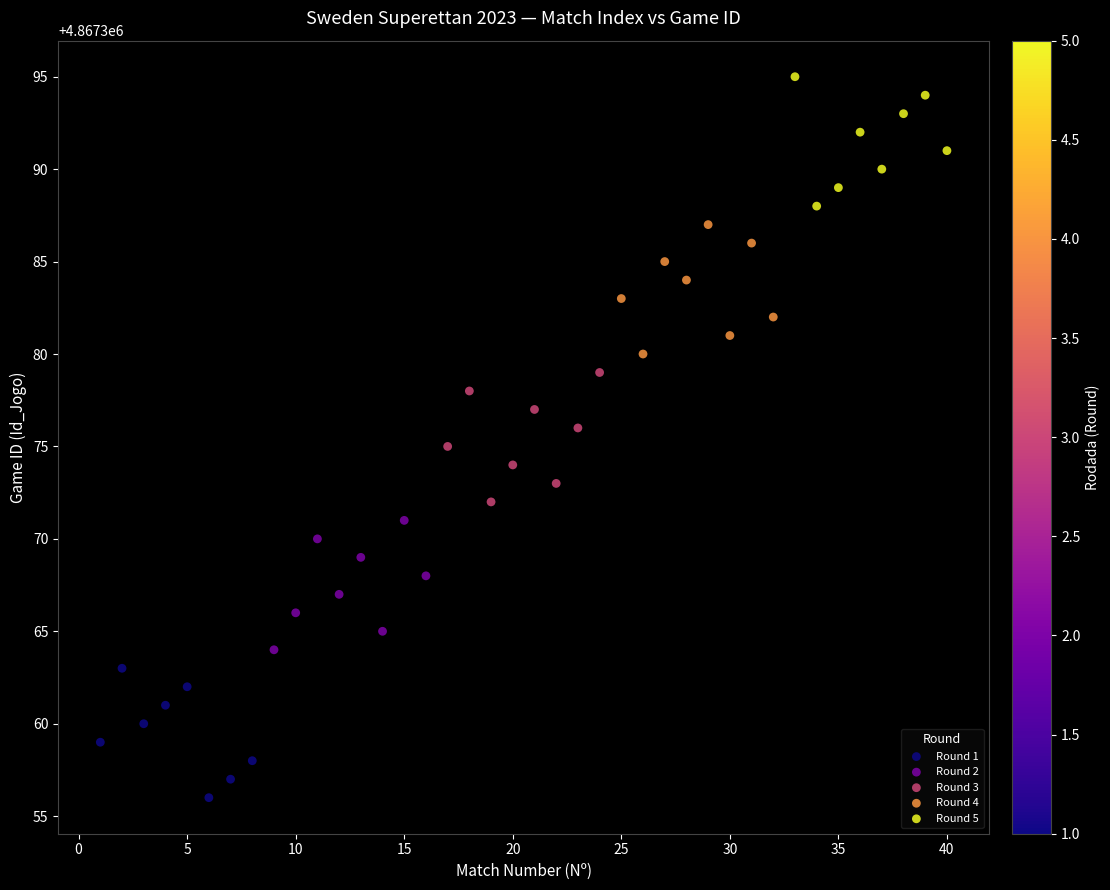

Which series reaches the maximum Y coordinate?

Round 5